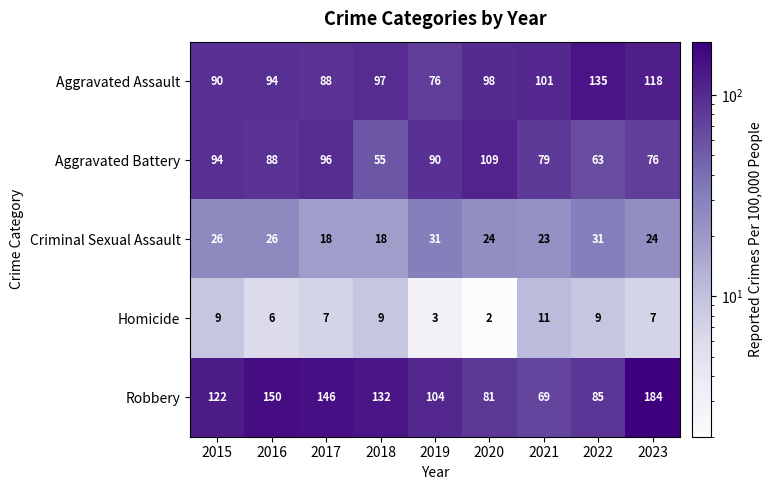

What is the difference between the highest and lowest values at 2020?

107